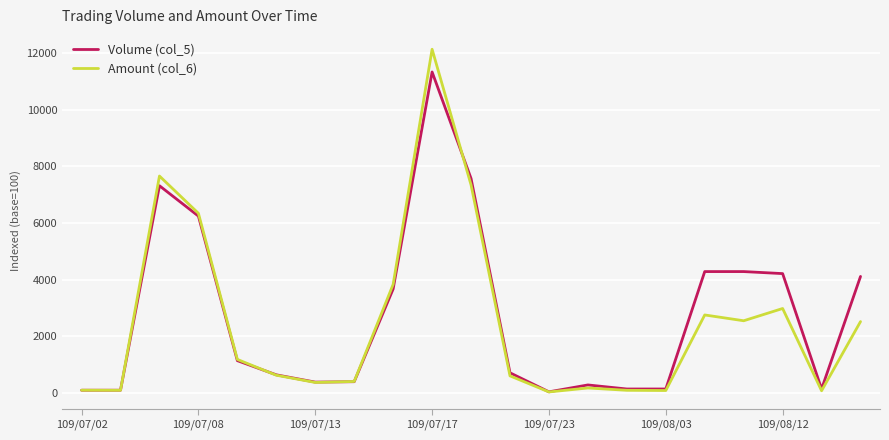

What is the difference between the second highest and second lowest values in the Volume (col_5) series?

7471.4